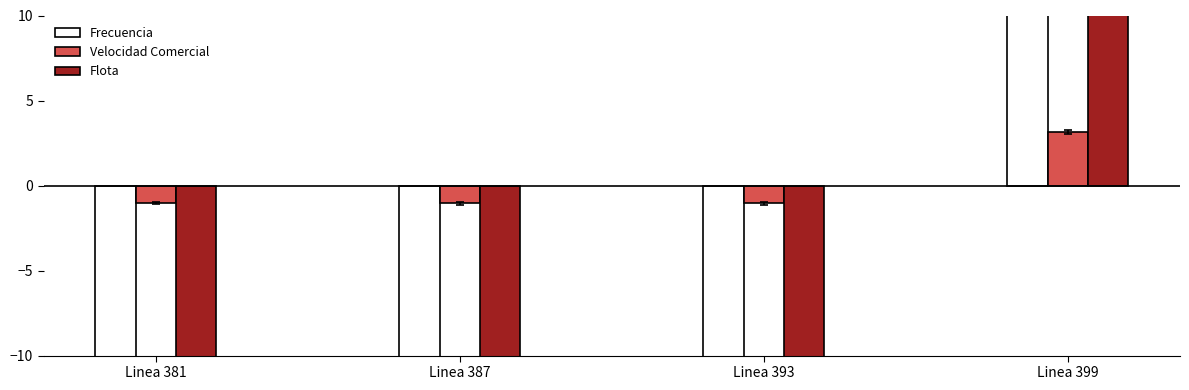

The value of Frecuencia at Linea 399 is 123.5. True or false?

False